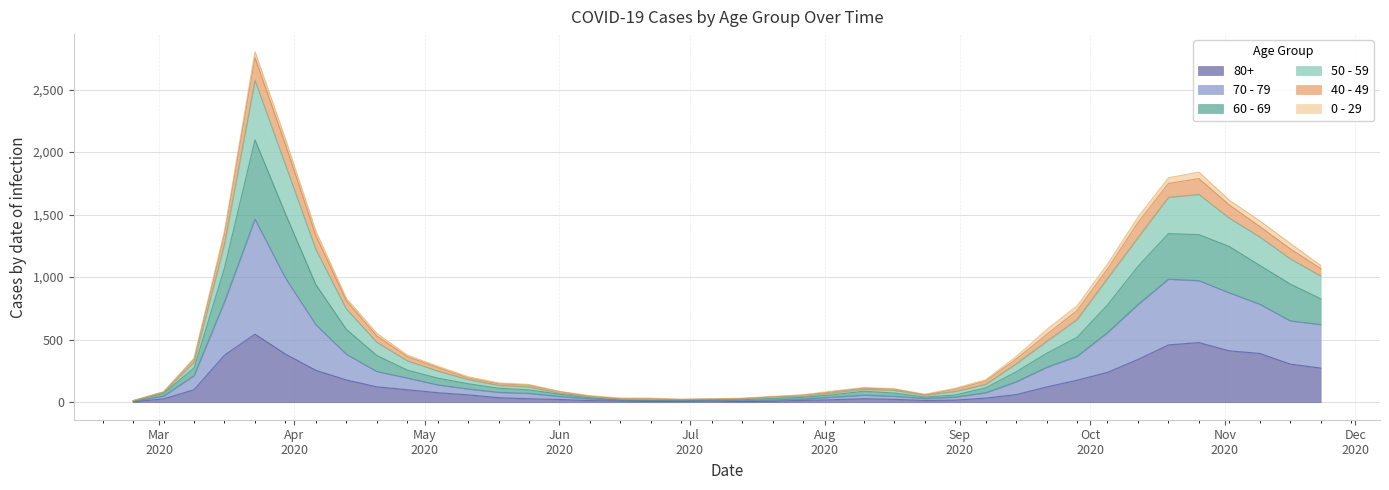

At which label does 70 - 79 reach its minimum?

2020-02-24